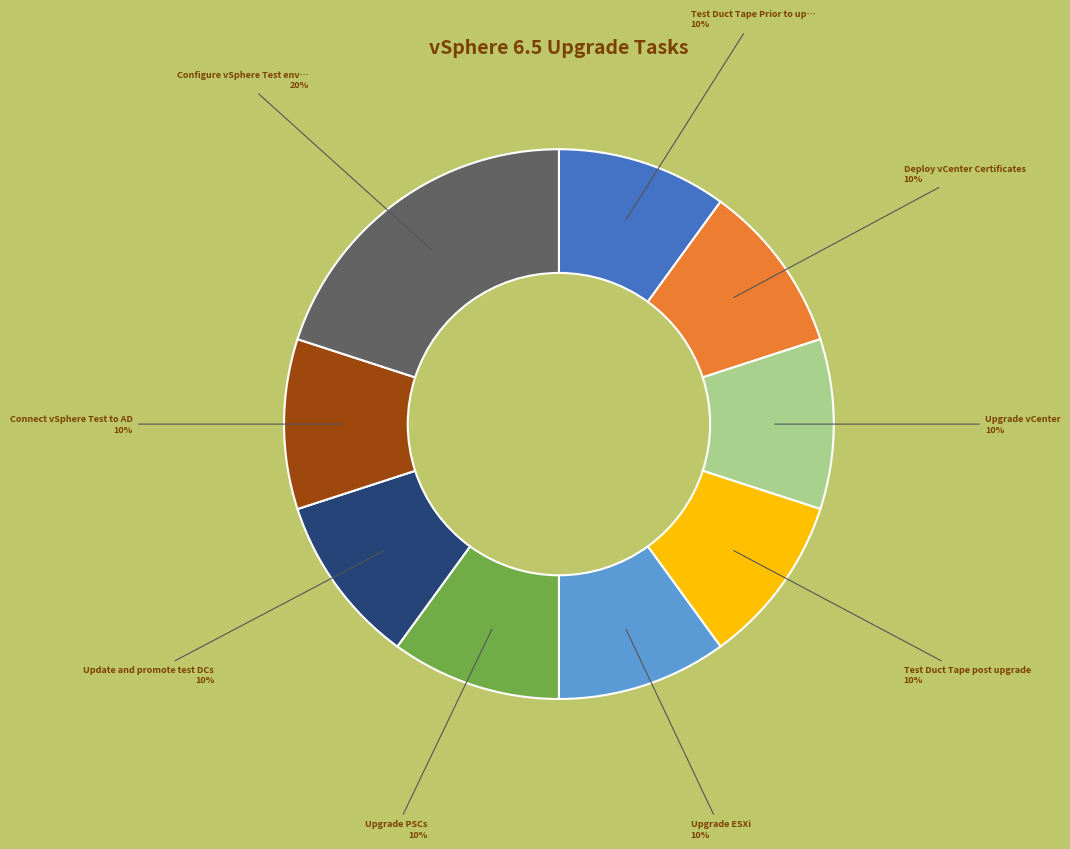

To the nearest percent, what is the average slice percentage?

11%